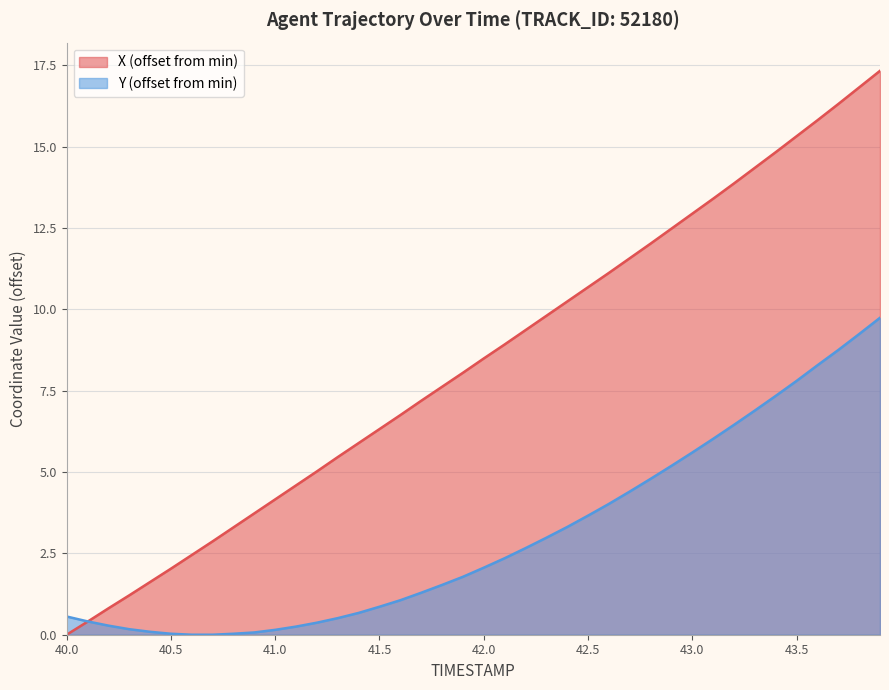

At how many categories does at least one series exceed 1?

37